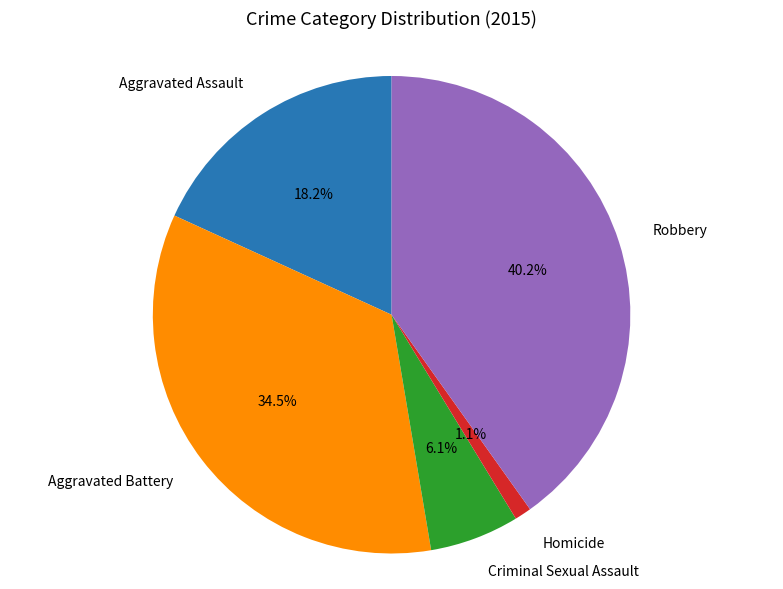

Is there a majority slice in this chart?

No